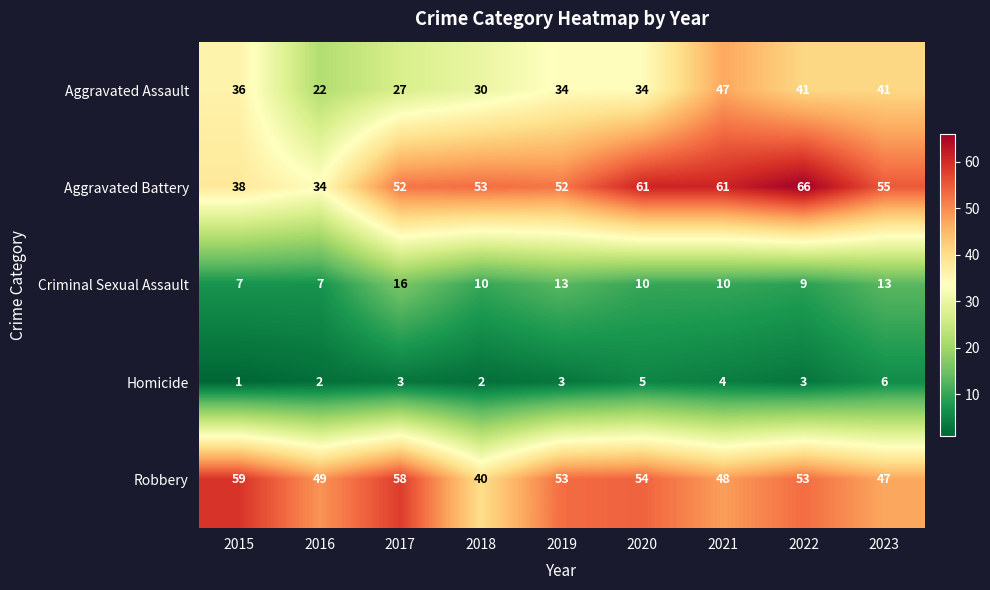

Which series has the largest range (max minus min)?

Aggravated Battery